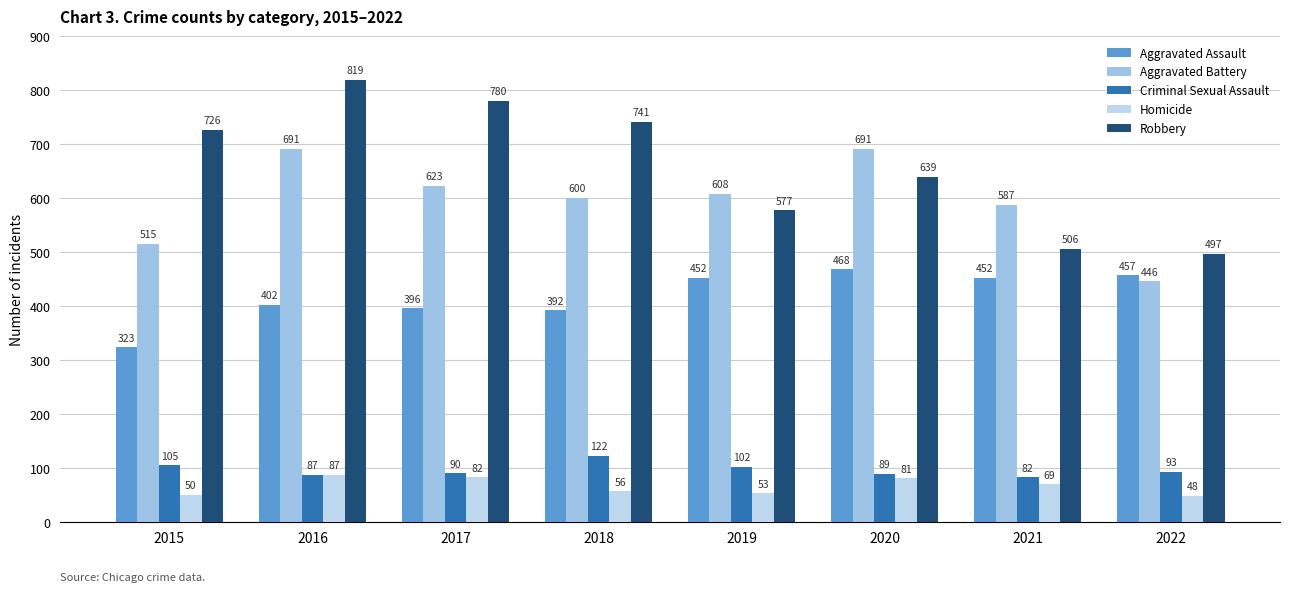

How many series are shown in this chart?

5